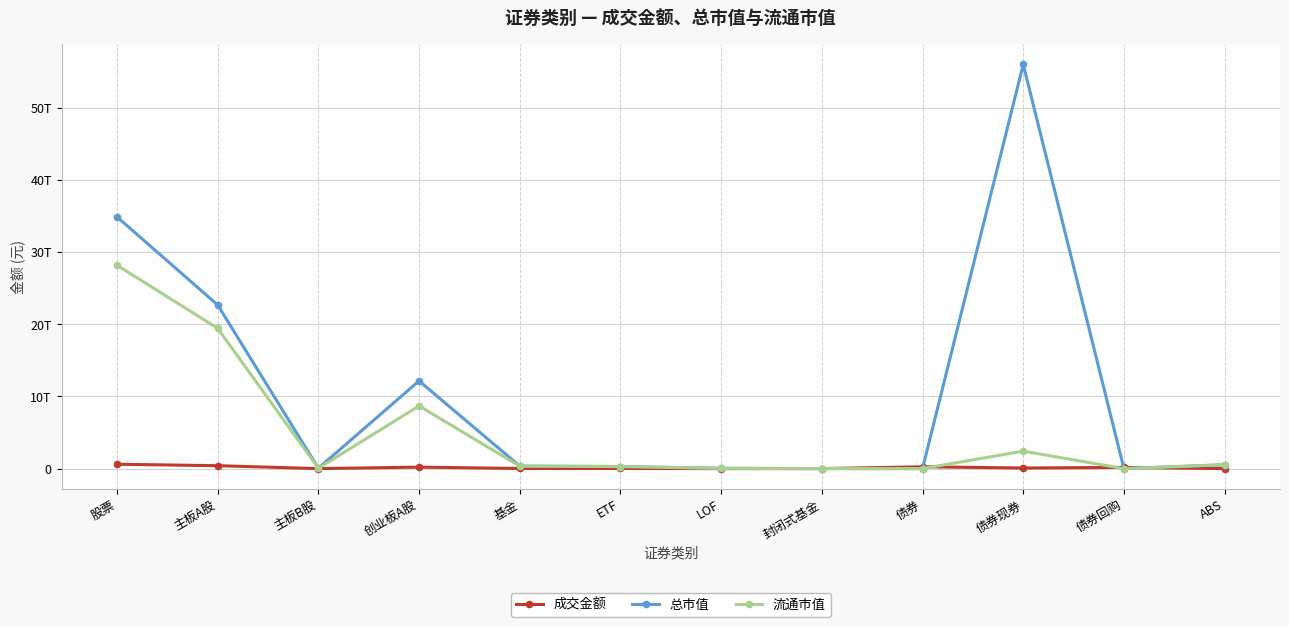

Is this an area chart (filled region under the line)?

No